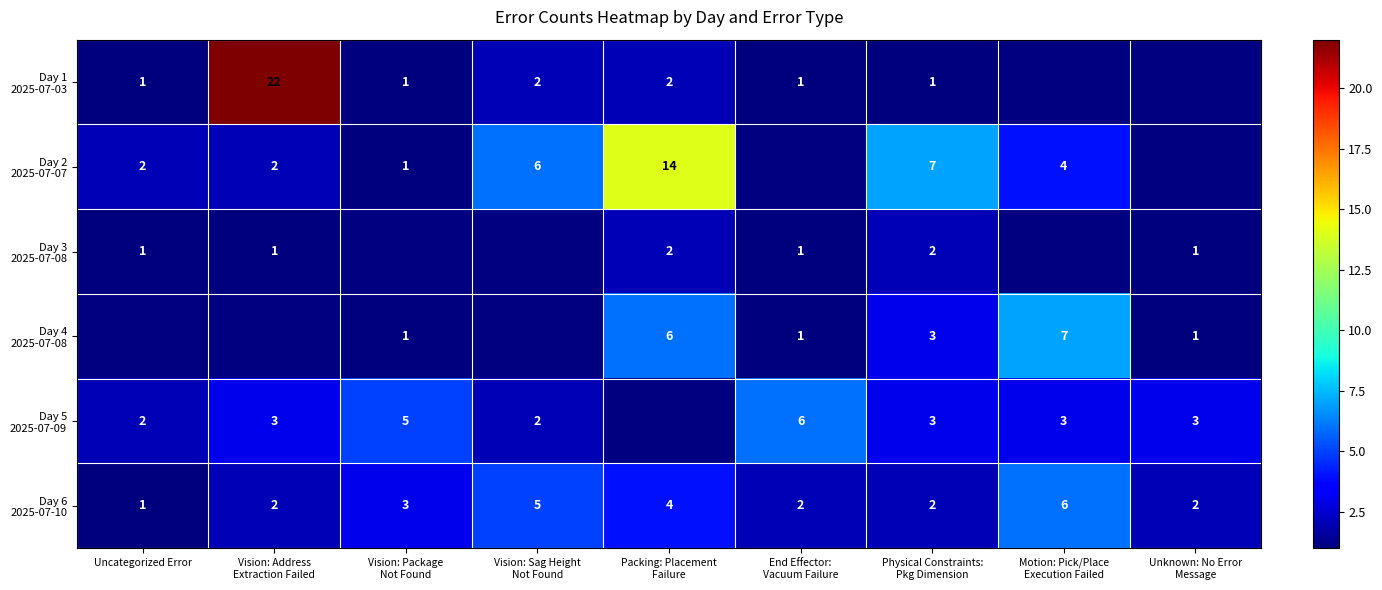

What is the minimum value for Day 1 2025-07-03?

1.0